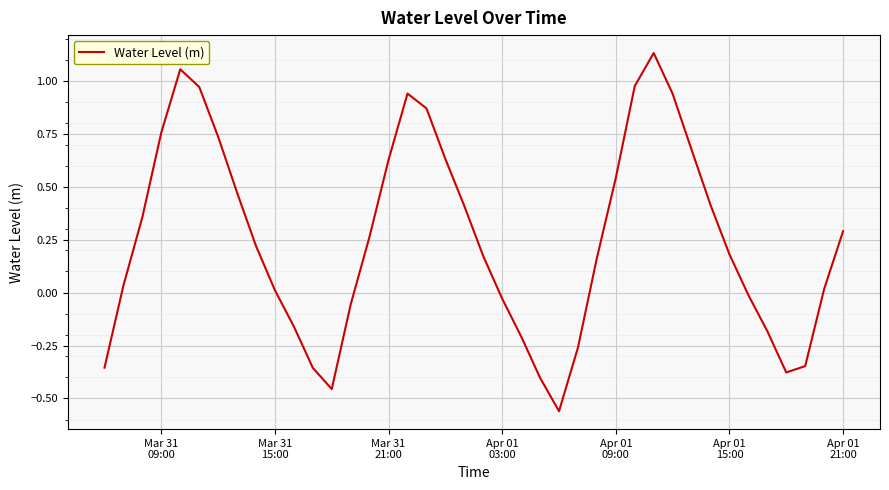

What is the difference between the maximum and minimum values?

1.7